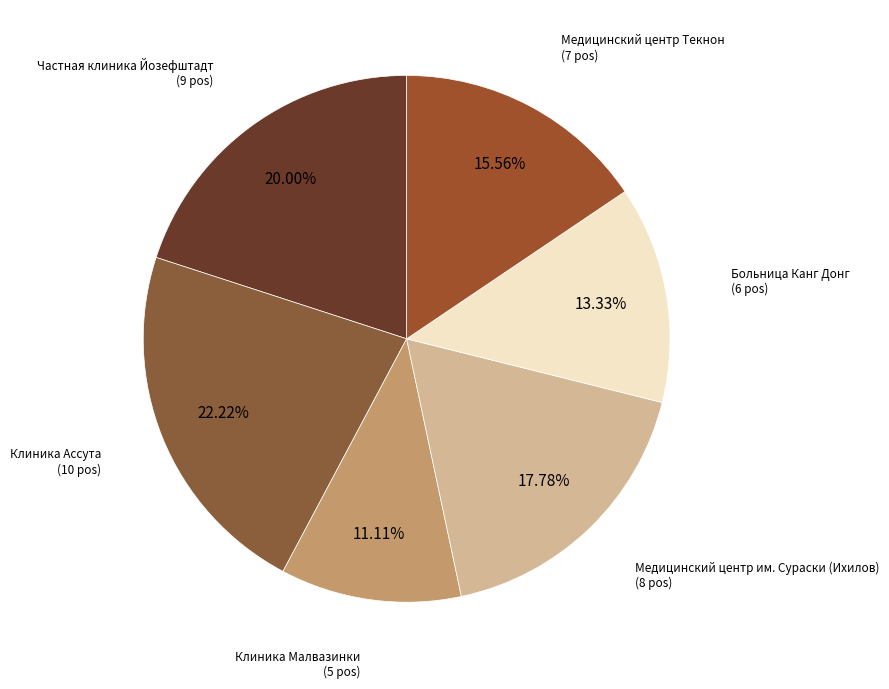

To the nearest percent, what is the difference between the largest and smallest slice percentages?

11%